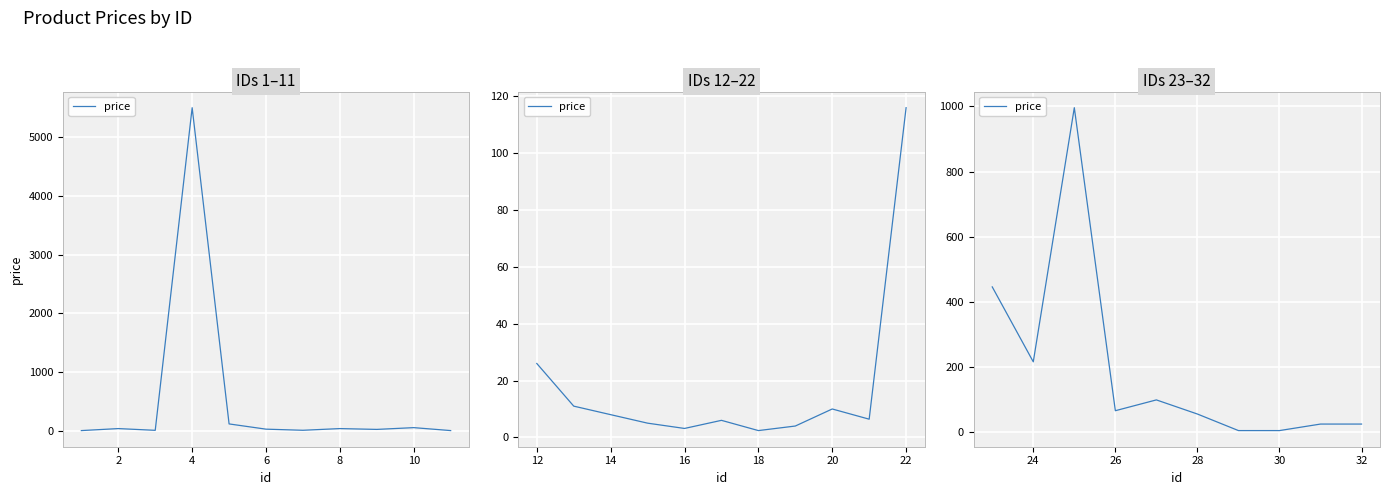

What is the value of the 5th point from the left?

99.2